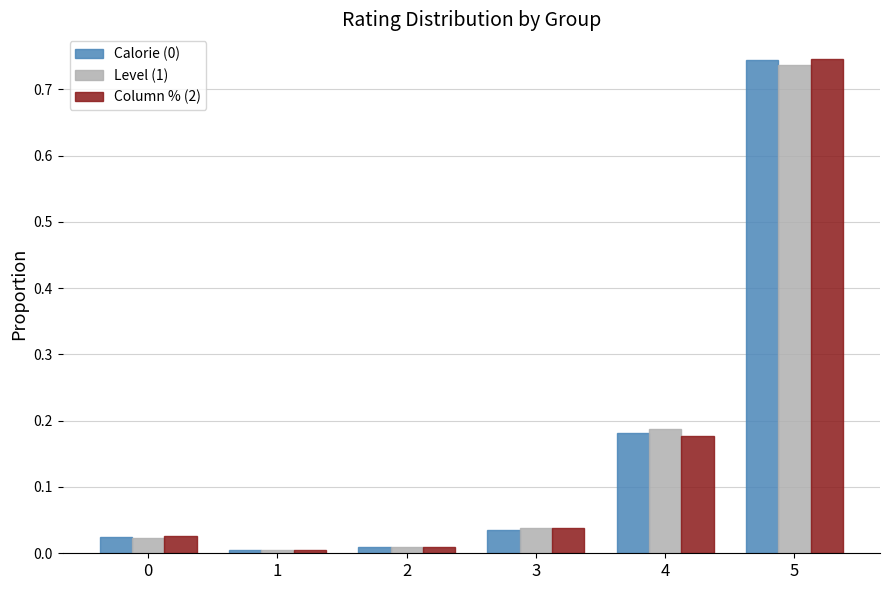

At which category is the sum across all series the highest?

5